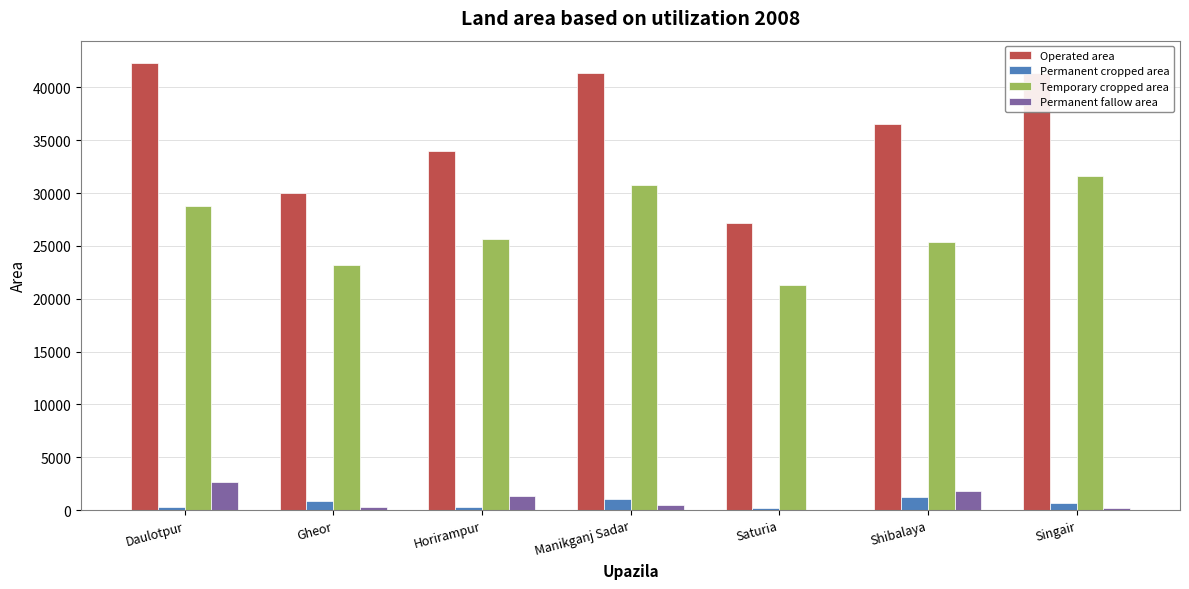

What is the maximum value shown in the chart?

42307